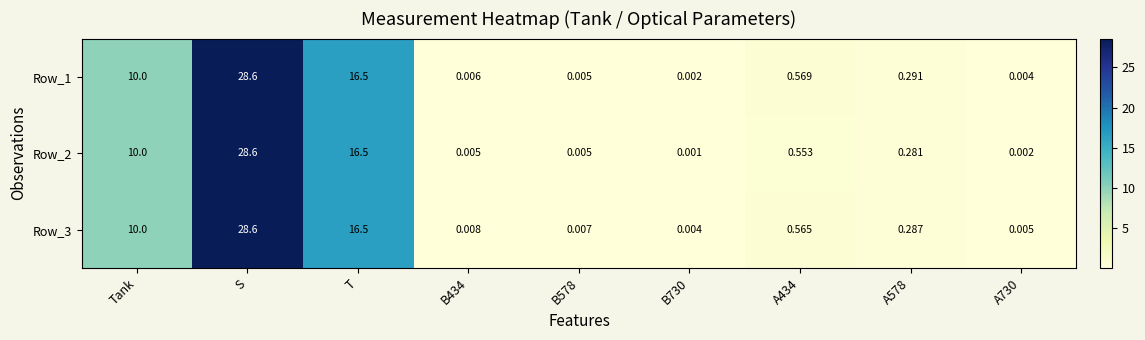

Is the value of Row_1 at T greater than the value of Row_2 at A730?

Yes